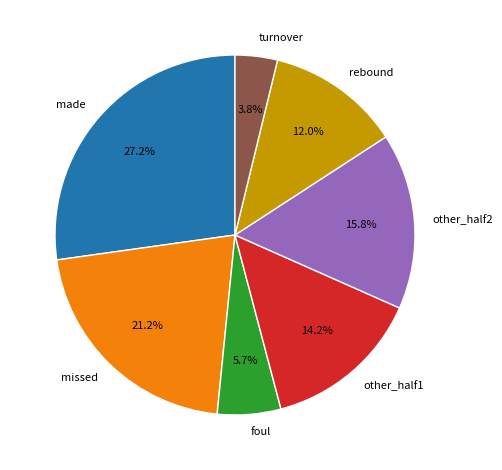

Does turnover account for over 50% of the chart?

No